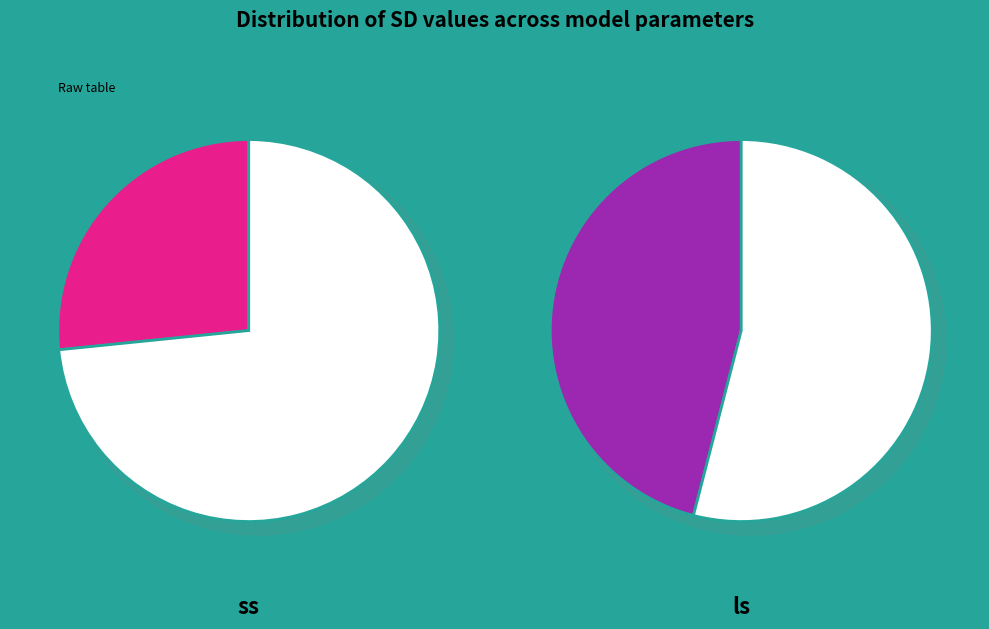

Does ss represent more than half of the total?

No